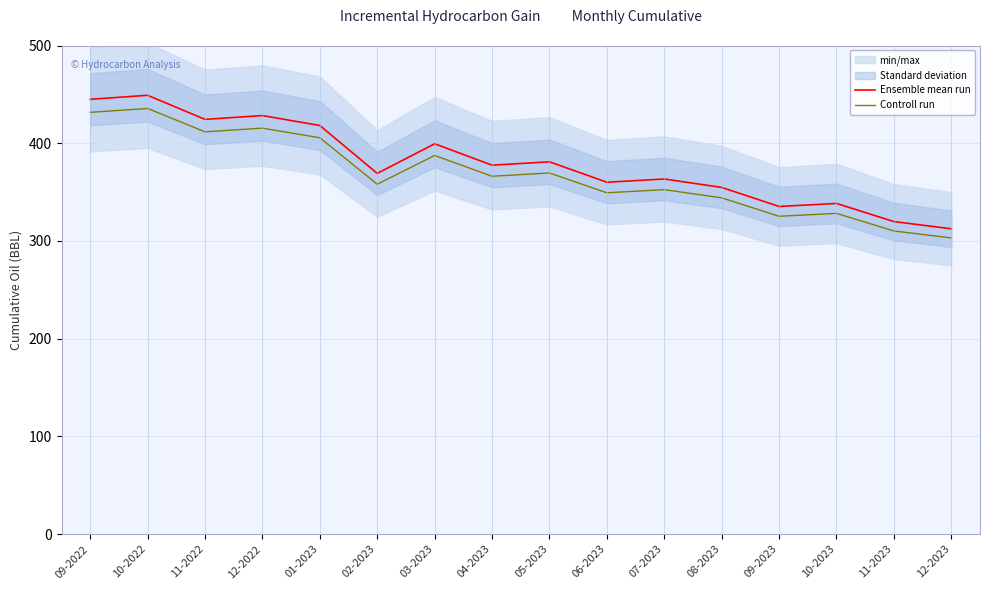

What is the value of the Ensemble mean run point at the 9th from the left?

381.0